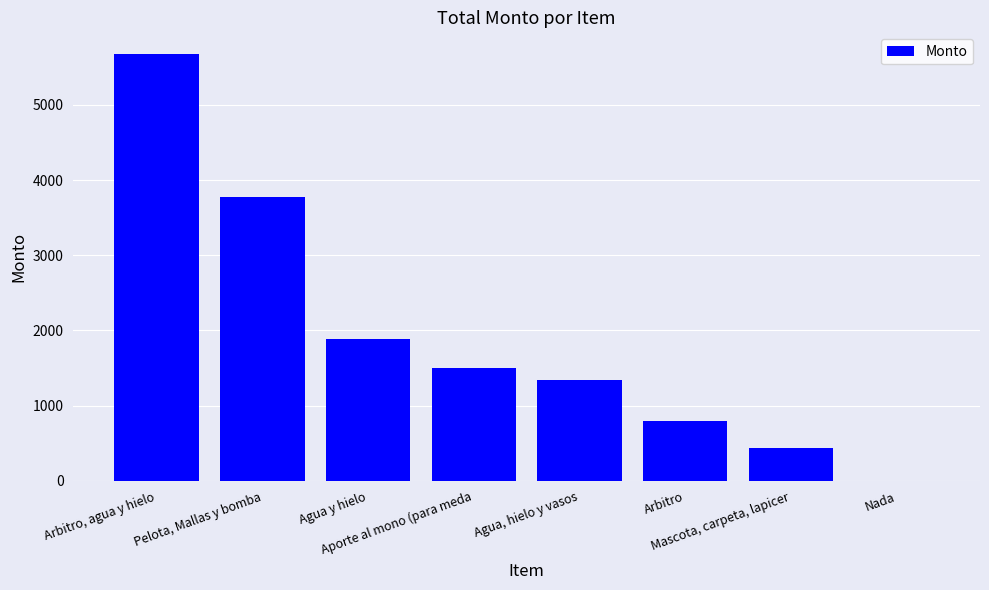

Reading left to right, list all the values displayed in this chart.

Arbitro, agua y hielo=5680	Pelota, Mallas y bomba=3775	Agua y hielo=1880	Aporte al mono (para meda=1500	Agua, hielo y vasos=1340	Arbitro=800	Mascota, carpeta, lapicer=443	Nada=0